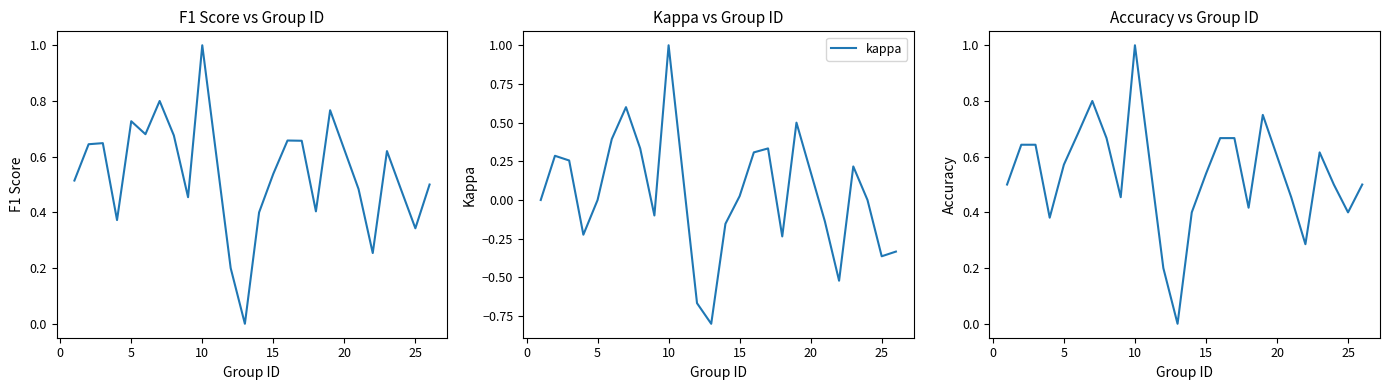

True or false: accuracy and f1 intersect in this chart.

True